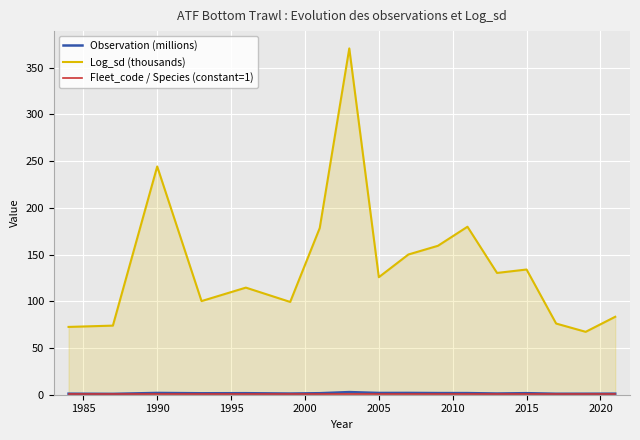

The value of Log_sd (thousands) at 1990 is 104.5. True or false?

False